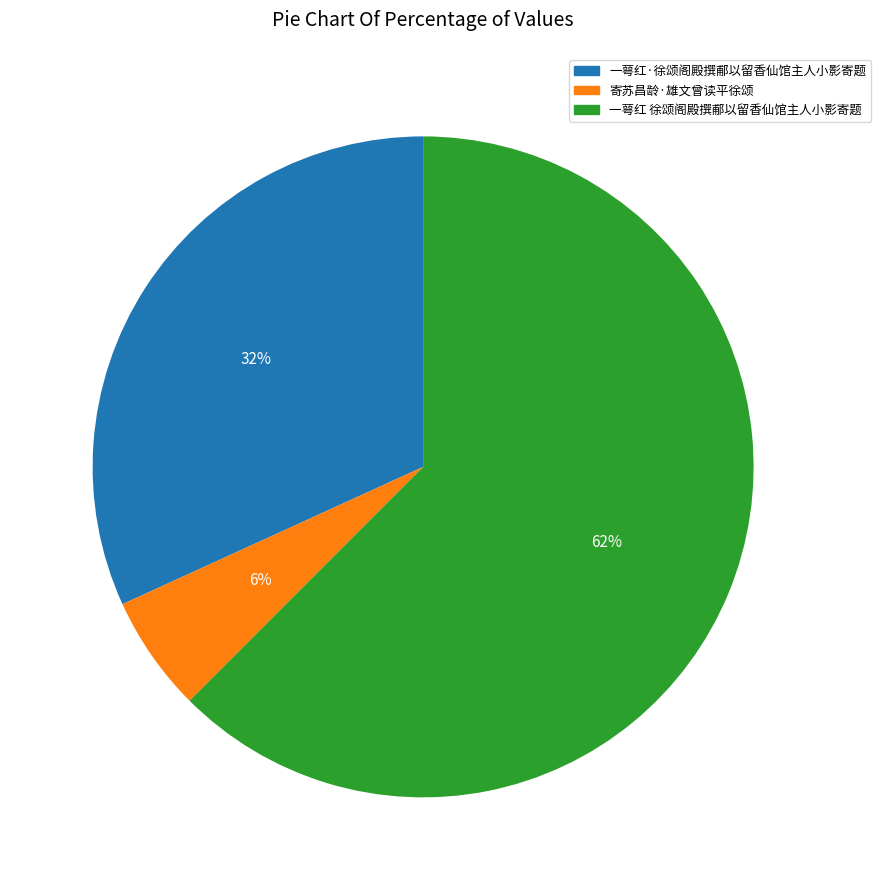

Which slice is the smallest?

寄苏昌龄·雄文曾读平徐颂